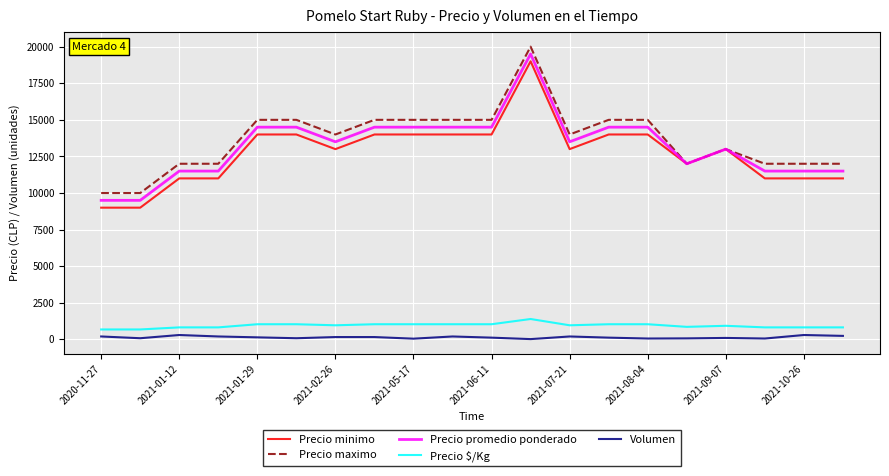

What is the minimum value for Precio maximo?

10000